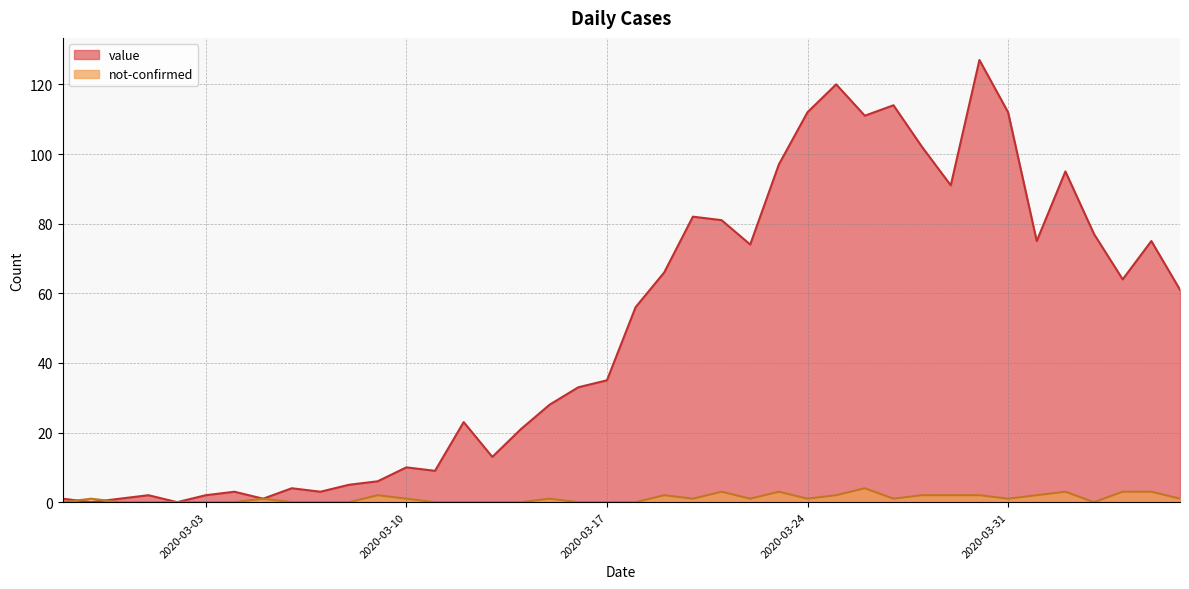

Reading left to right, extract all data points from this chart.

value: 1	0	1	2	0	2	3	1	4	3	5	6	10	9	23	13	21	28	33	35	56	66	82	81	74	97	112	120	111	114	102	91	127	112	75	95	77	64	75	61
not-confirmed: 0	1	0	0	0	0	0	1	0	0	0	2	1	0	0	0	0	1	0	0	0	2	1	3	1	3	1	2	4	1	2	2	2	1	2	3	0	3	3	1